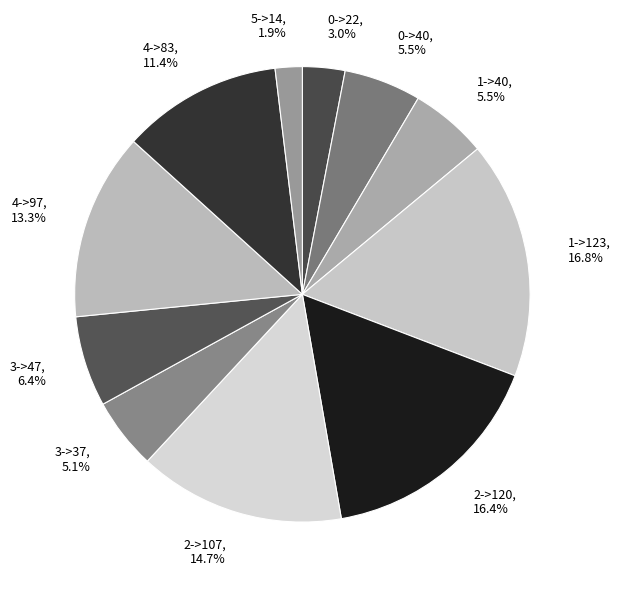

Between 0->22 and 2->120, which is larger?

2->120